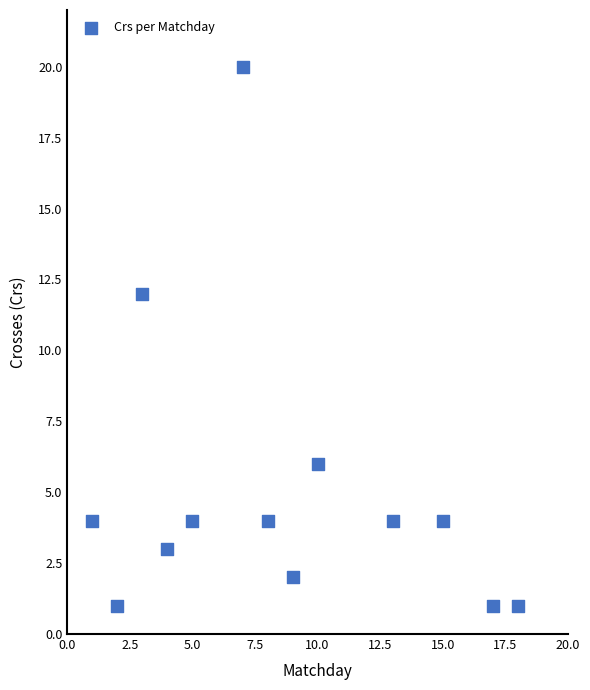

What is the range of Y values (max minus min)?

19